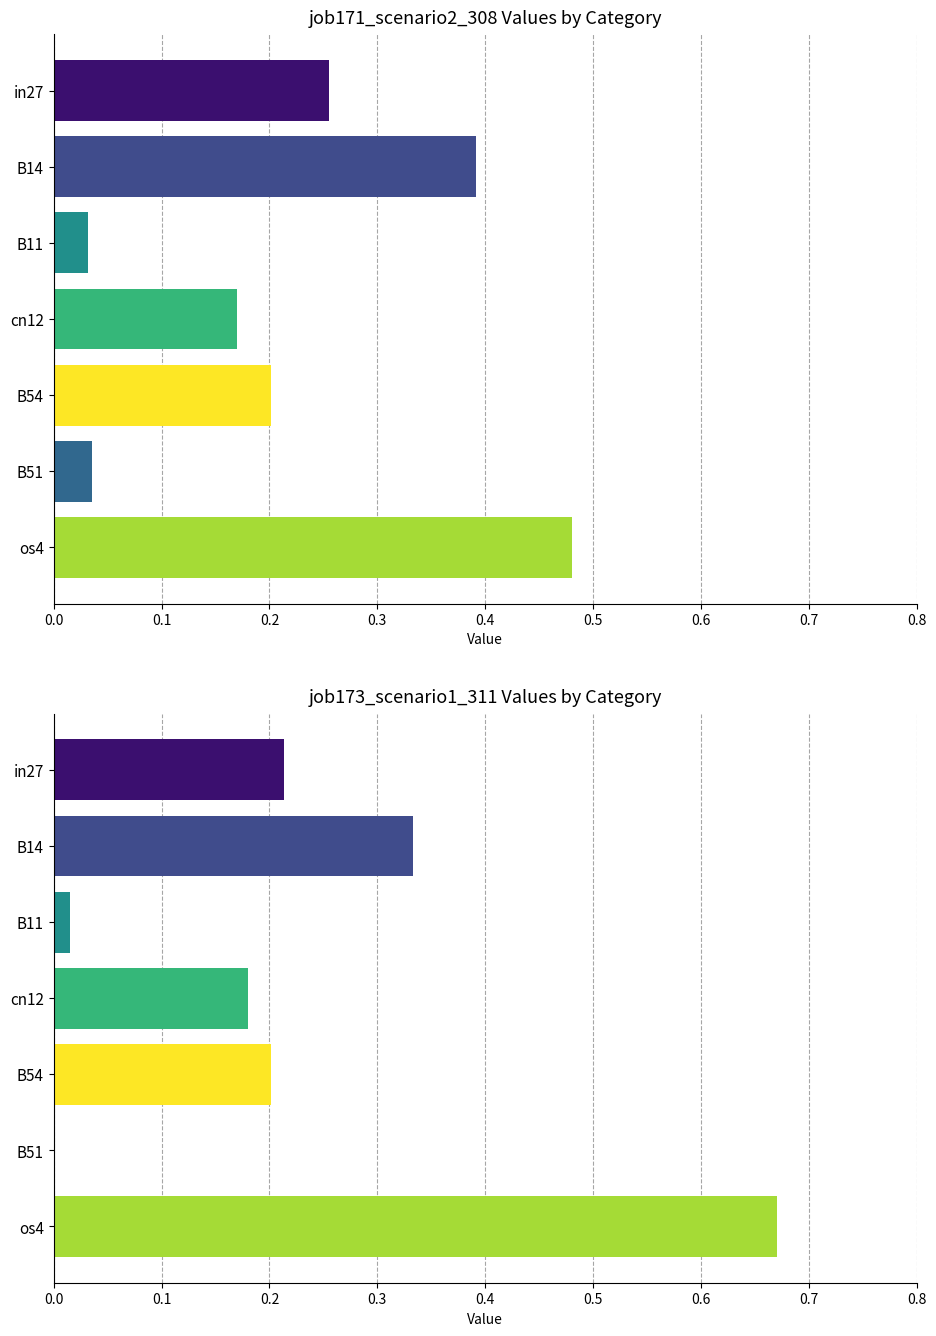

Reading right to left, extract all data points from this chart.

job171_scenario2_308: 0.5	0.0	0.2	0.2	0.0	0.4	0.3
job173_scenario1_311: 0.7	0.0	0.2	0.2	0.0	0.3	0.2